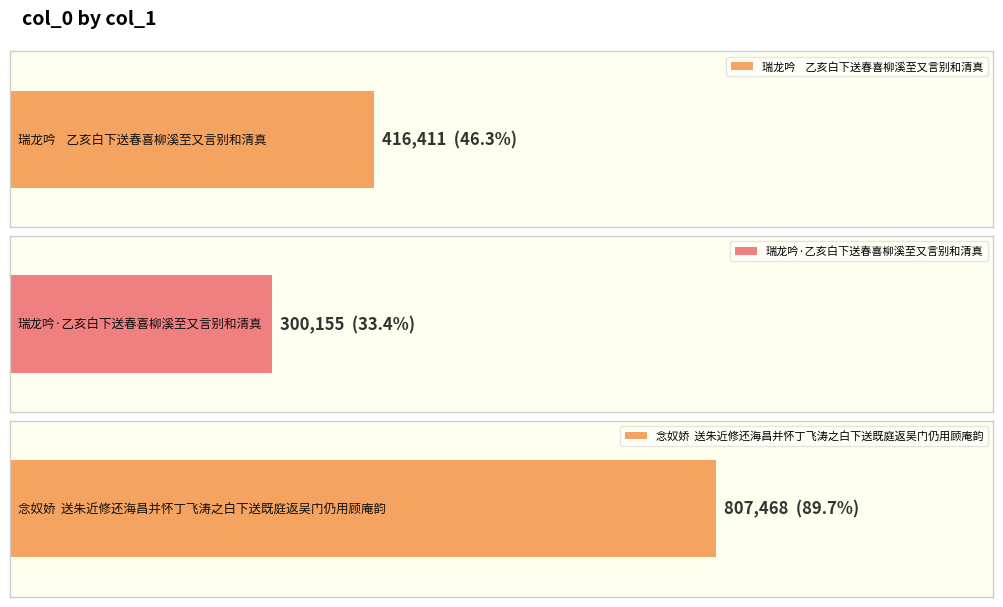

Does the chart contain any negative values?

No